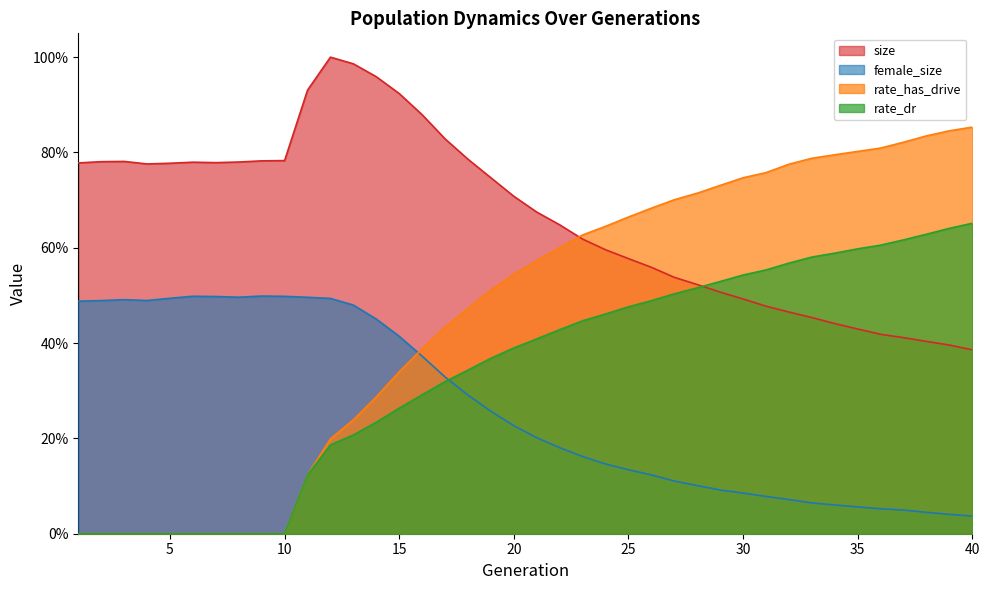

How many values in the rate_has_drive series exceed 0?

30